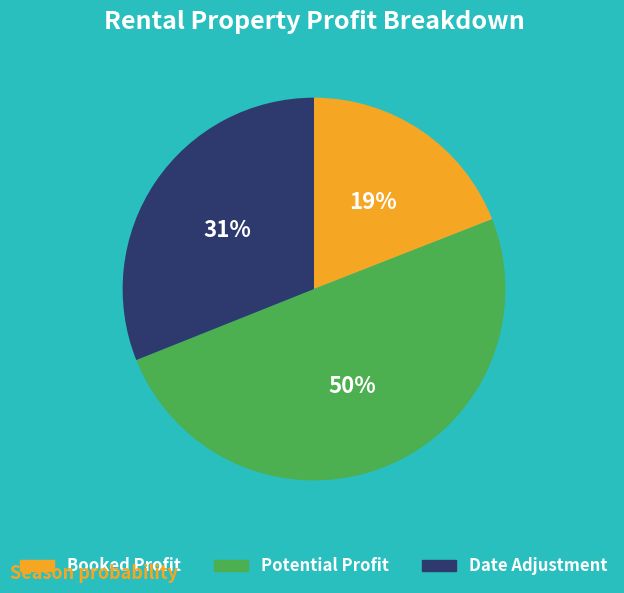

How many slices are in this pie chart?

3